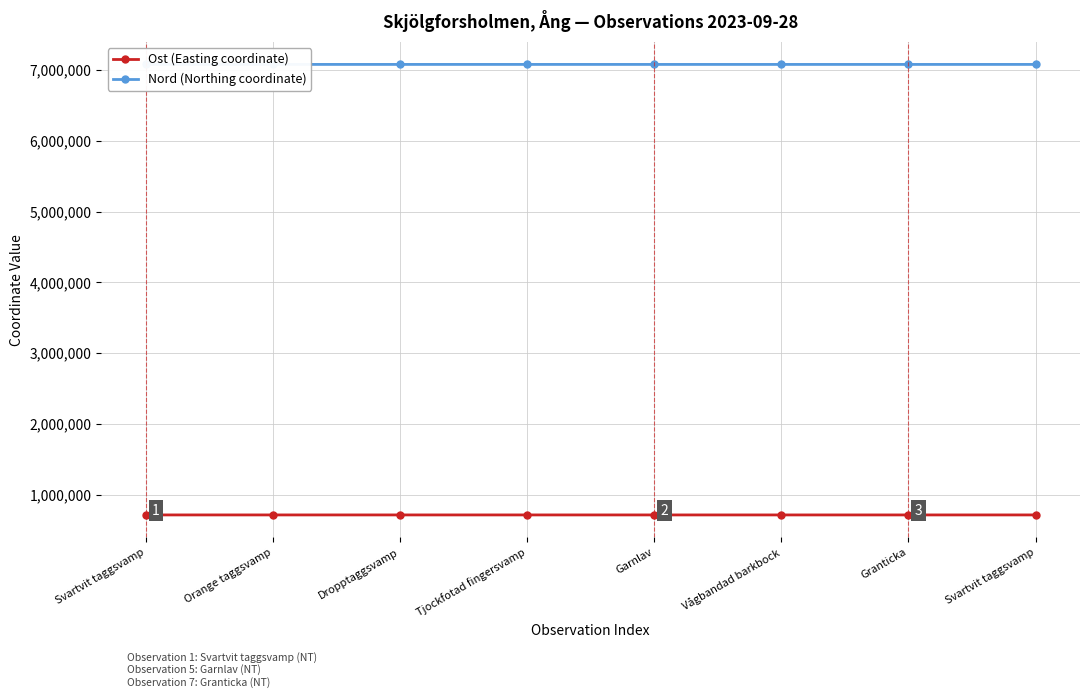

What are all the series names shown in the legend?

Ost (Easting coordinate), Nord (Northing coordinate)